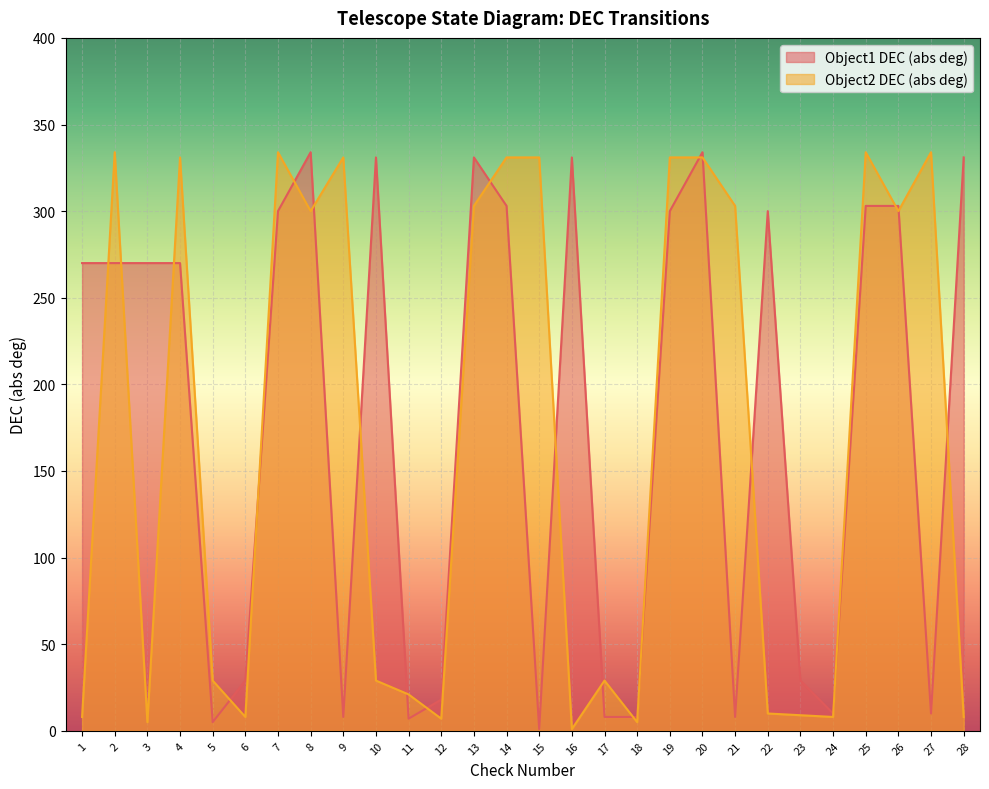

What is the smallest value displayed?

1